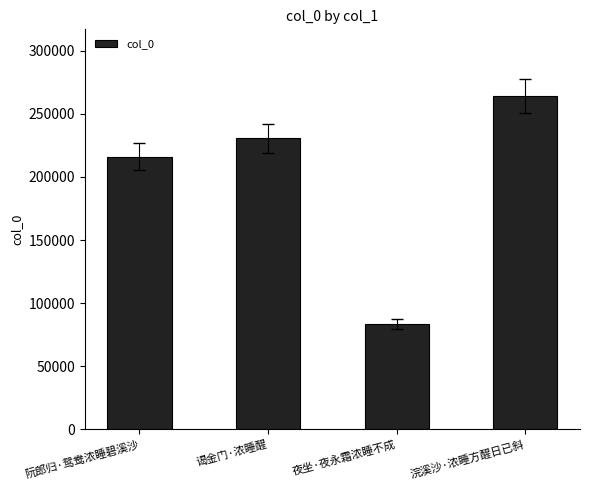

What is the change in value from 谒金门·浓睡醒 to 夜坐·夜永霜浓睡不成?

-147098